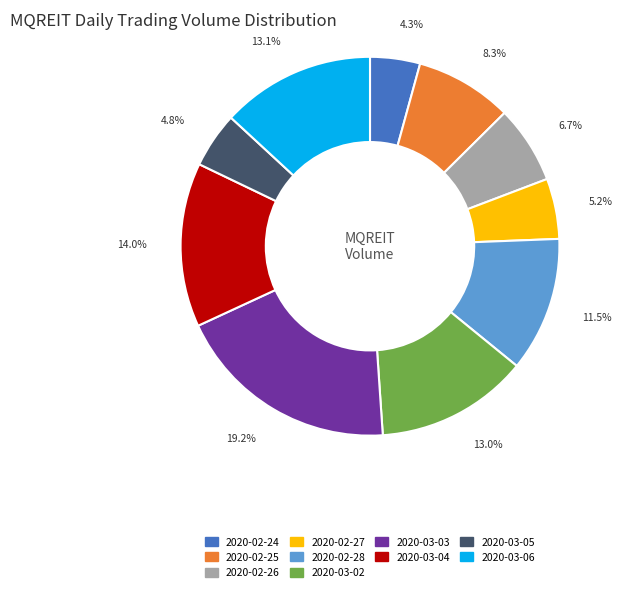

What percentage is the 2020-02-25 slice, to the nearest percent?

8%